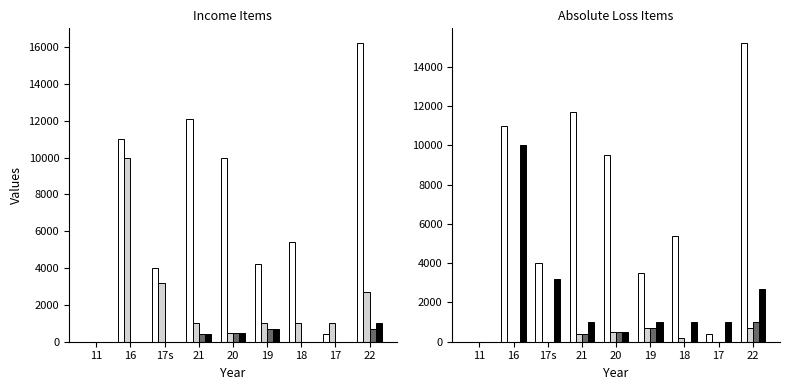

Reading left to right, what are all the values shown in this chart?

Total Revenue: 0	0	0	400	500	700	0	0	1000
Gross Profit: 0	0	0	400	500	700	-200	0	700
Research Development: 0	10000	3200	1000	500	1000	1000	1000	2700
Total Operating Expenses: 0	11000	4000	12100	10000	4200	5400	400	16200
Operating Income or Loss: 0	11000	4000	11700	9500	3500	5400	400	15200